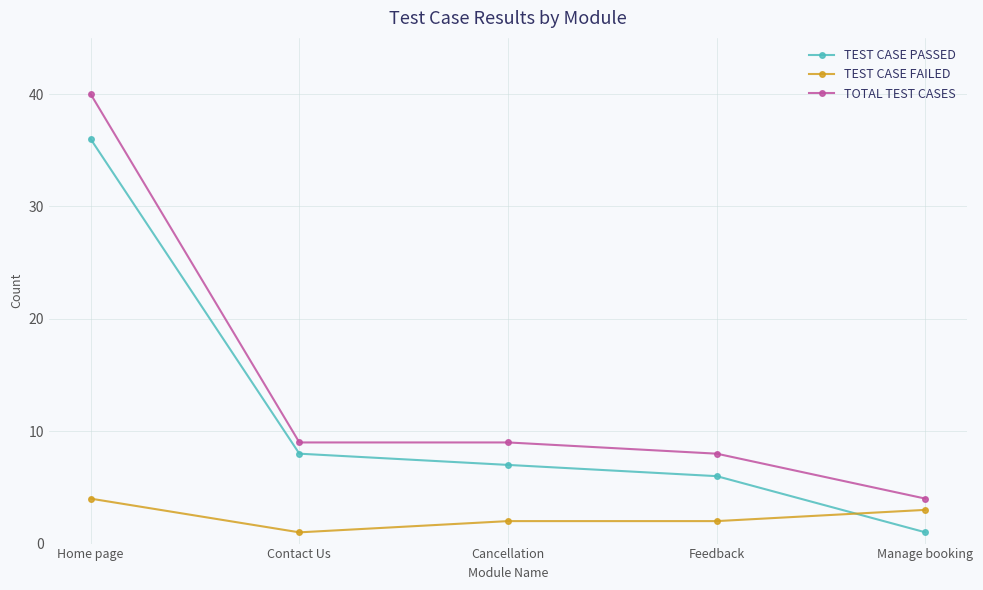

The TEST CASE PASSED series shows 1 at Manage booking. True or false?

True